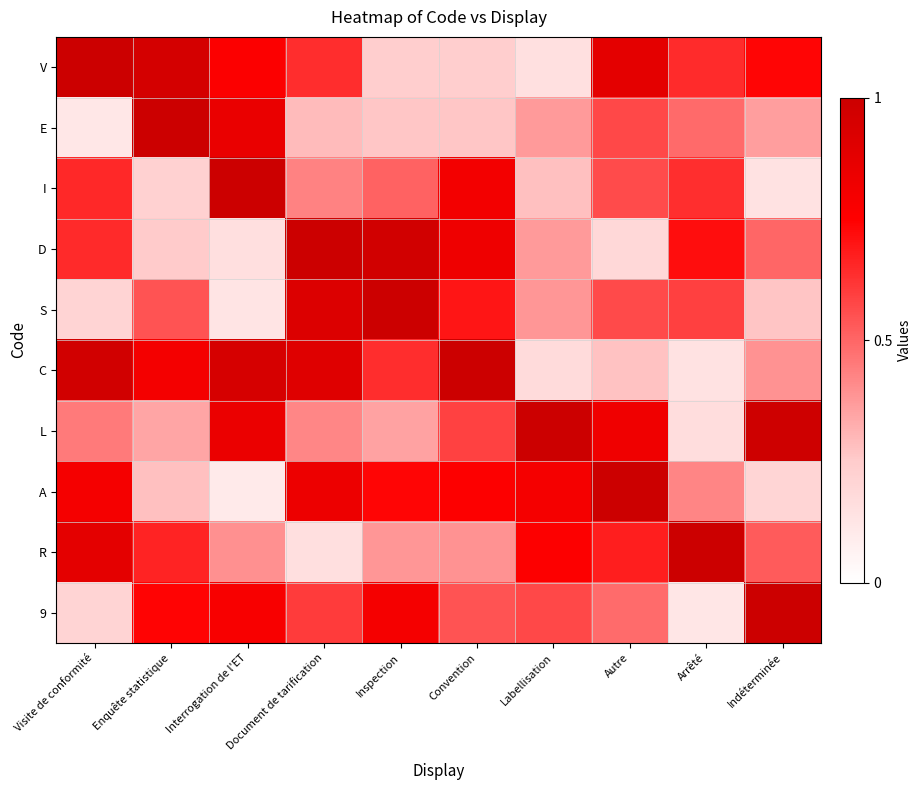

At which category is the sum across all series the highest?

Document de tarification